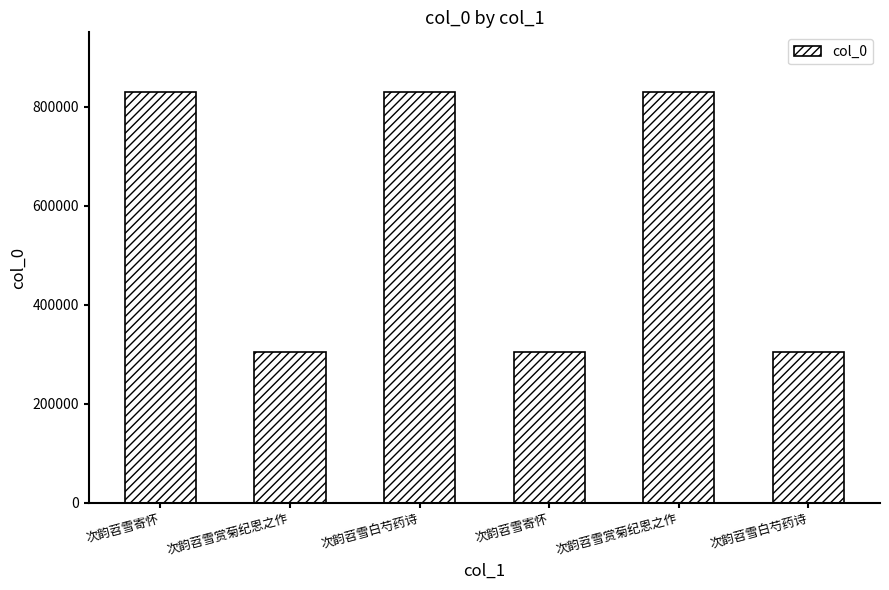

Which category has the lowest value across all series?

次韵苕雪白芍药诗